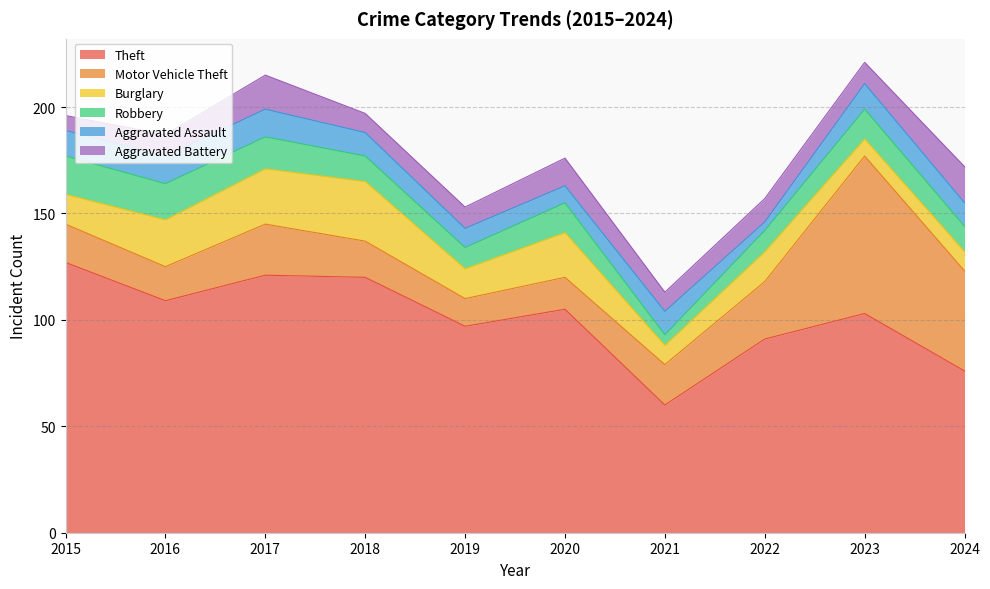

How many data points in Theft are less than 105?

5